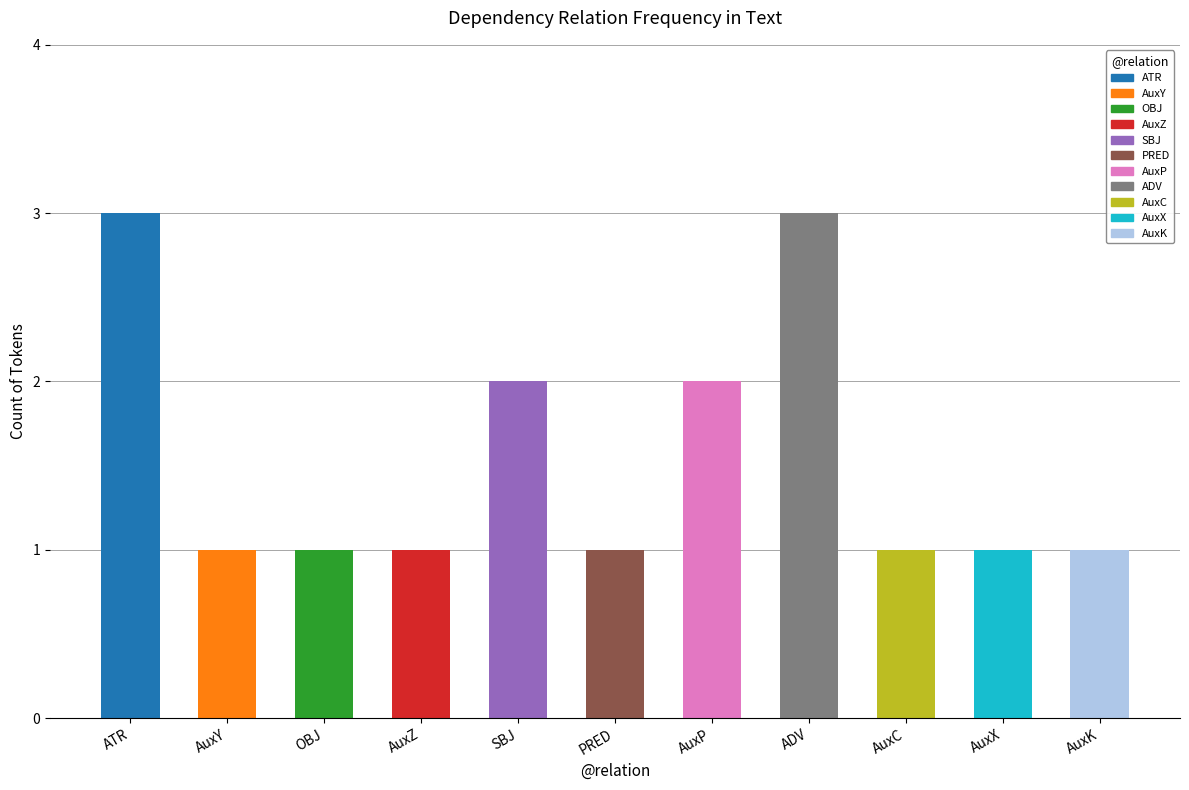

What is the greatest value displayed?

3